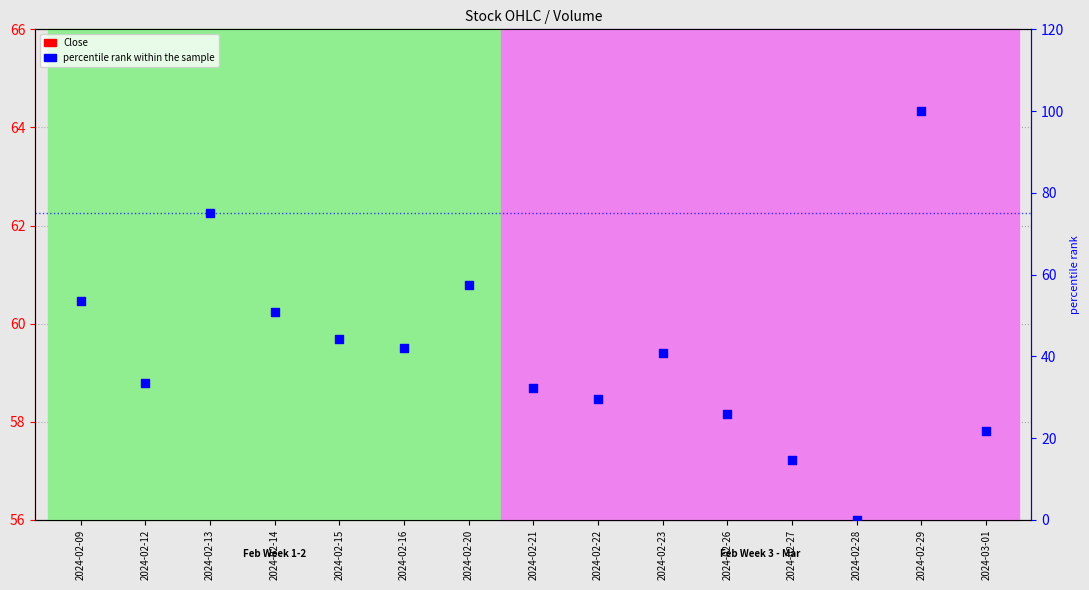

What are all the series names shown in the legend?

Close, percentile rank within the sample